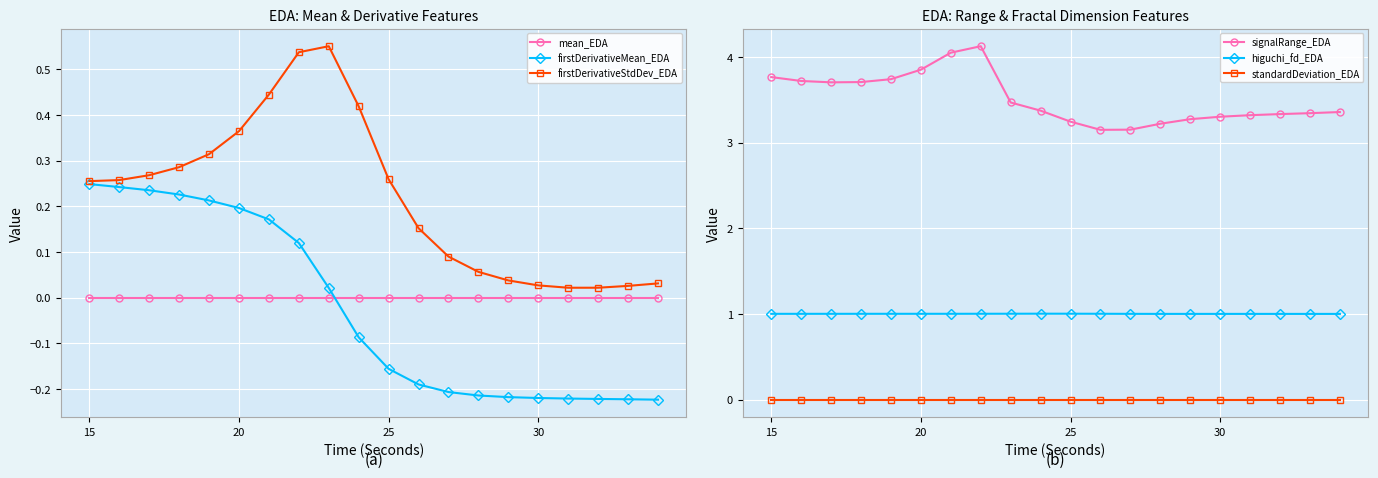

Rank the series by their maximum value, from highest to lowest.

signalRange_EDA, higuchi_fd_EDA, firstDerivativeStdDev_EDA, firstDerivativeMean_EDA, mean_EDA, standardDeviation_EDA